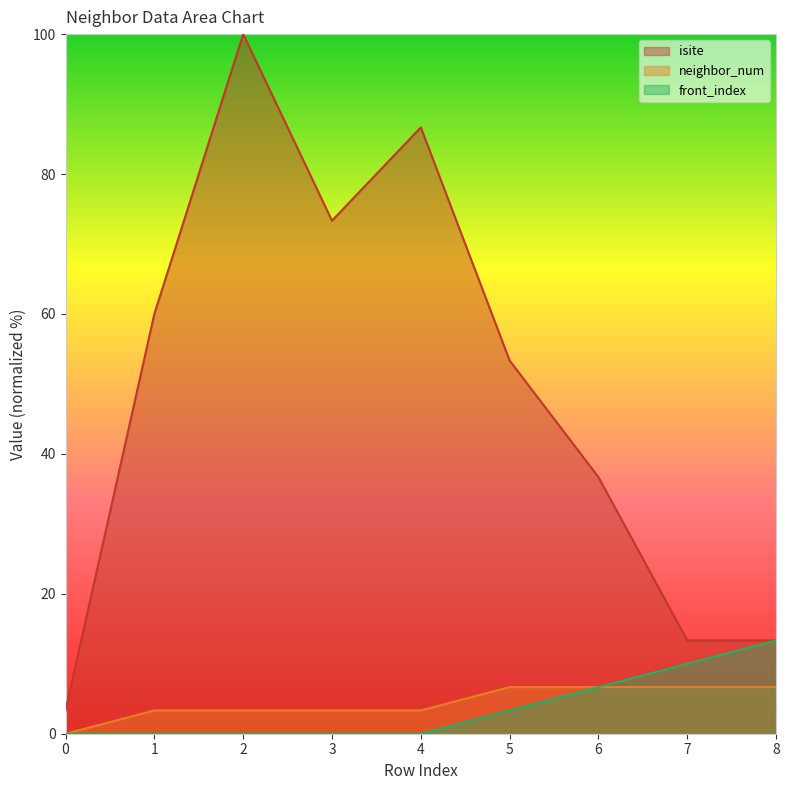

True or false: isite and front_index cross at least once.

False